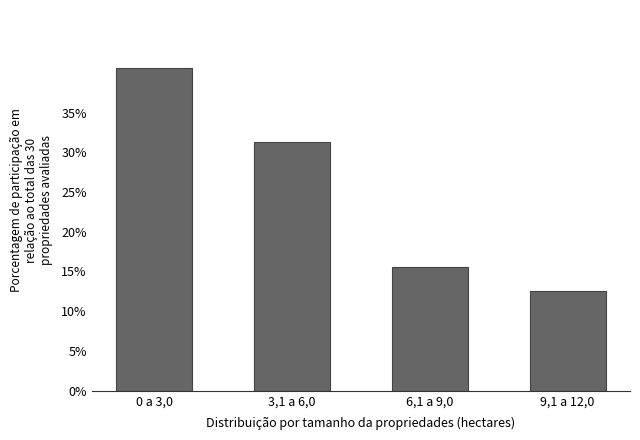

Which category has the highest value across all series?

0 a 3,0